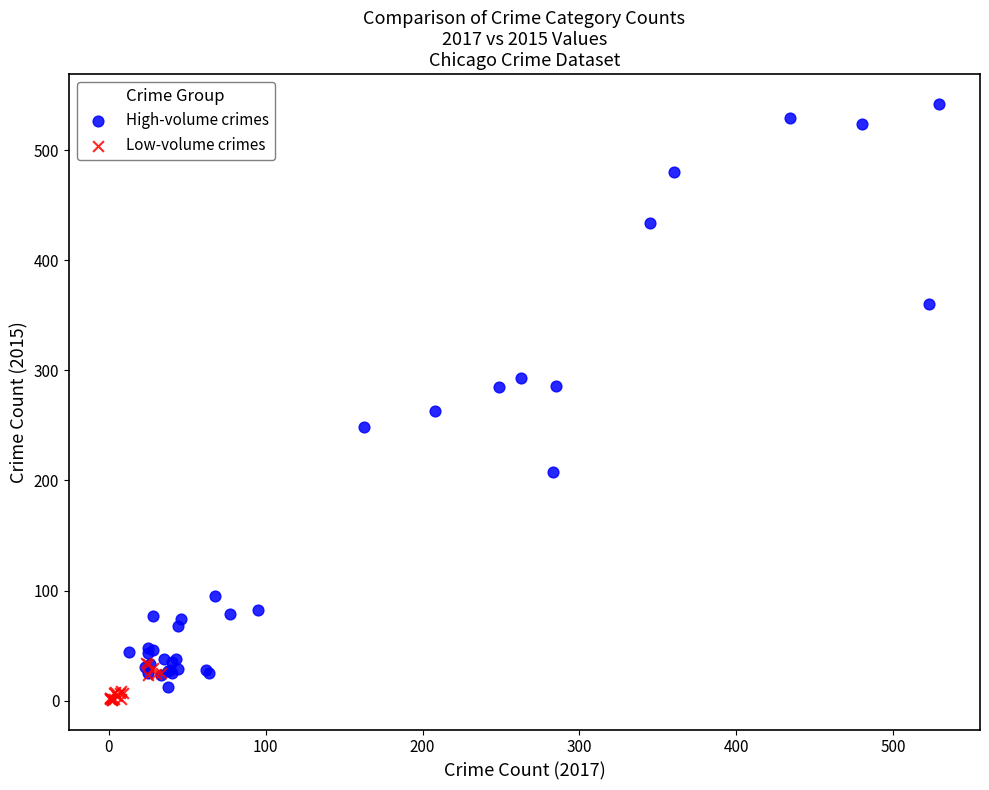

Which series contains the highest Y value?

High-volume crimes